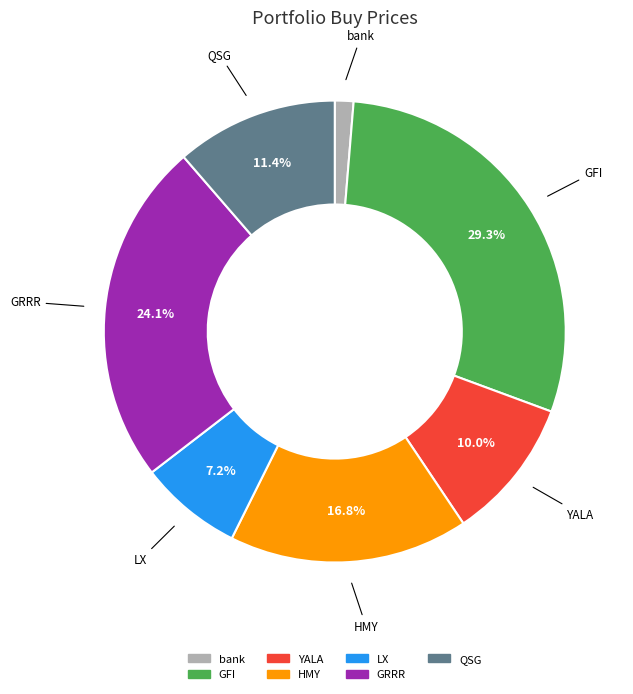

True or false: bank accounts for 1% of the total.

True